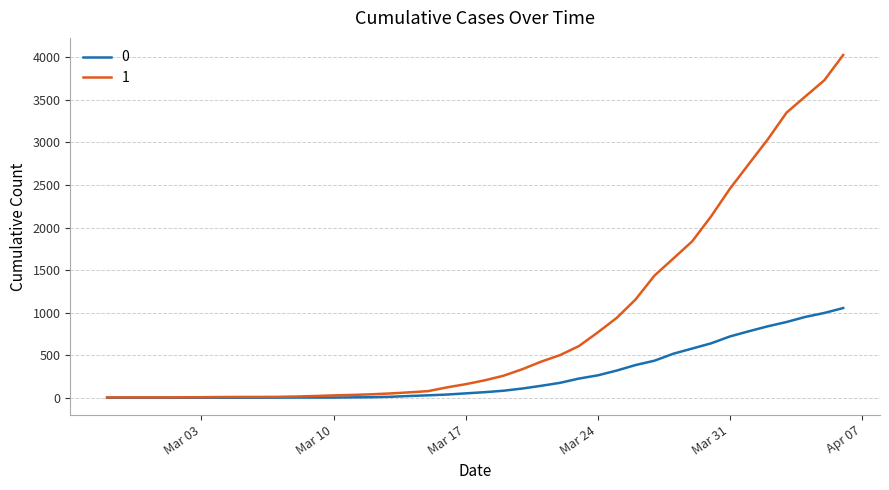

What is the difference between the maximum and minimum values in the 1 series?

4025